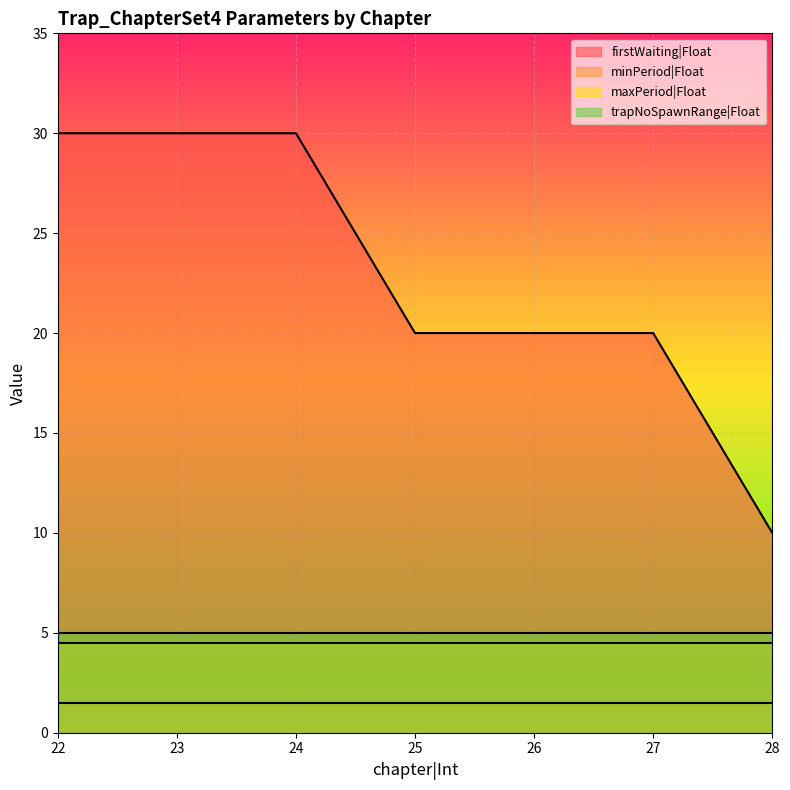

At how many categories does at least one series exceed 27?

3